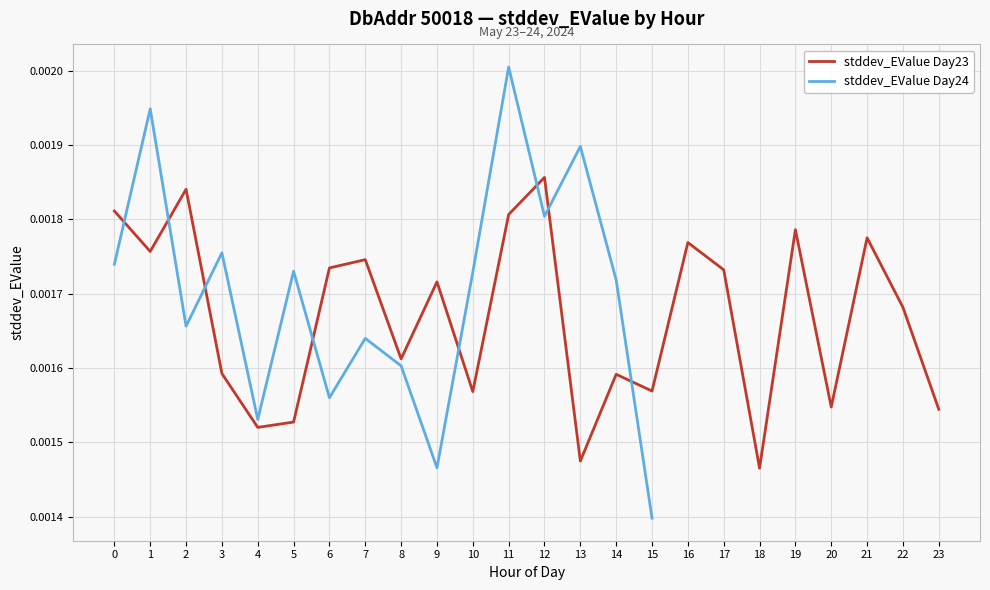

The value at 22 is 0.0. True or false?

False